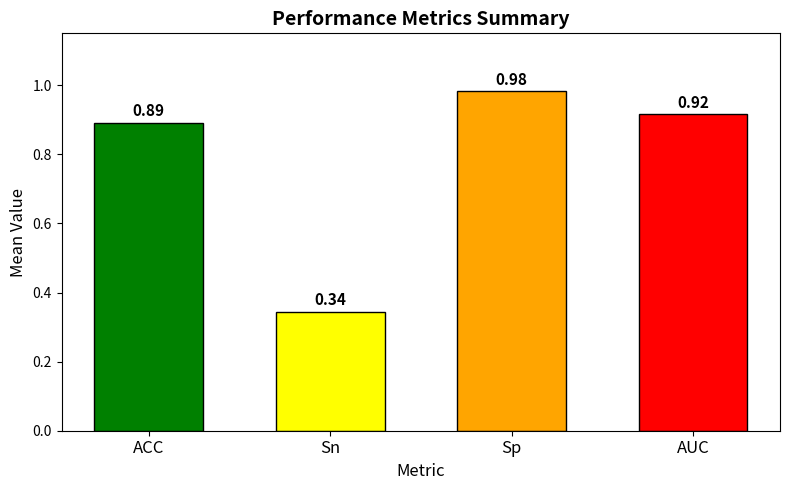

Between Sp and ACC, which is larger?

Sp